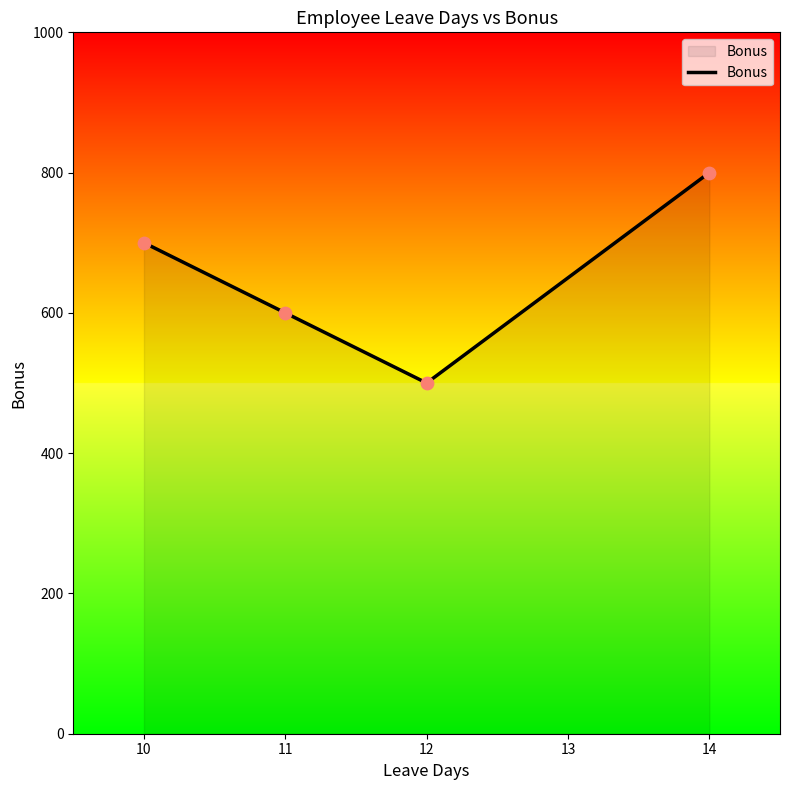

What is the ratio of the value at 11 to the value at 12?

1.2